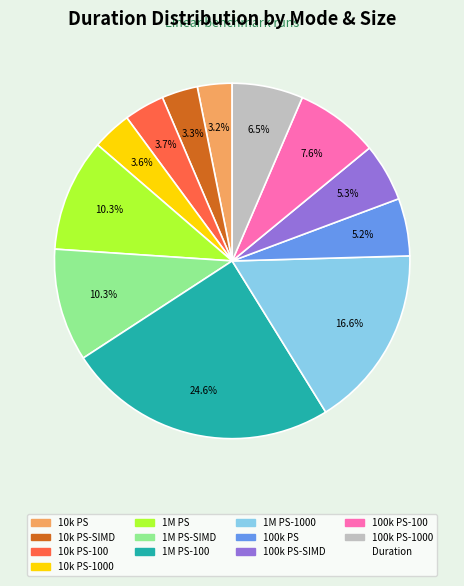

Does any single category account for the majority?

No